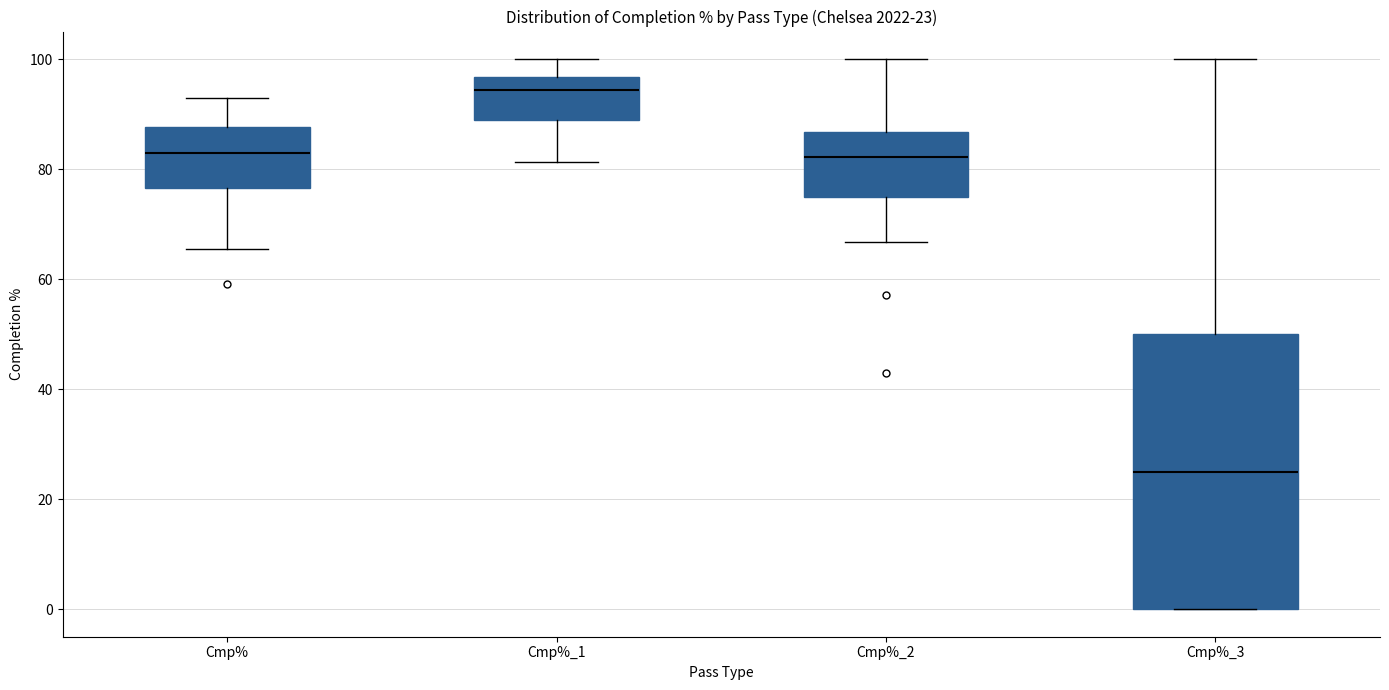

Which box has the highest median line?

Cmp%_1